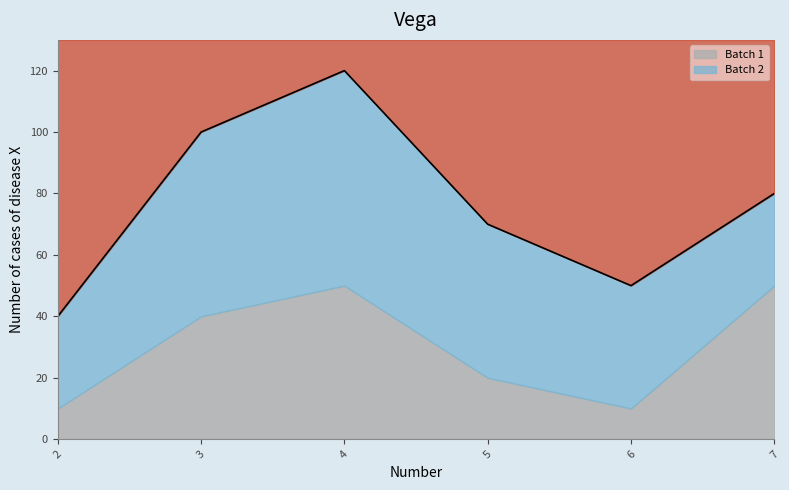

Rank the series by their average value, from lowest to highest.

Batch 1, Batch 2